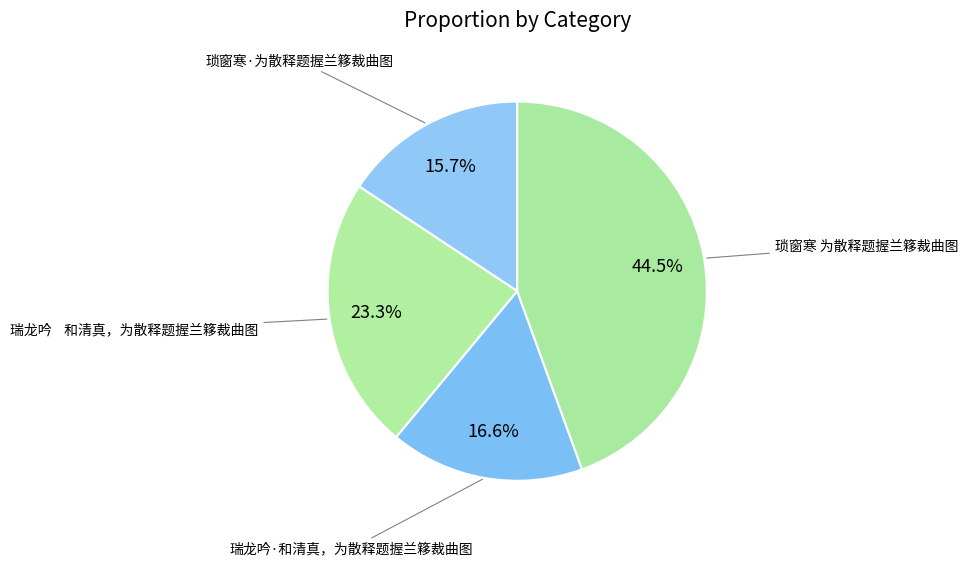

Which category has the biggest portion of the pie?

琐窗寒 为散释题握兰簃裁曲图